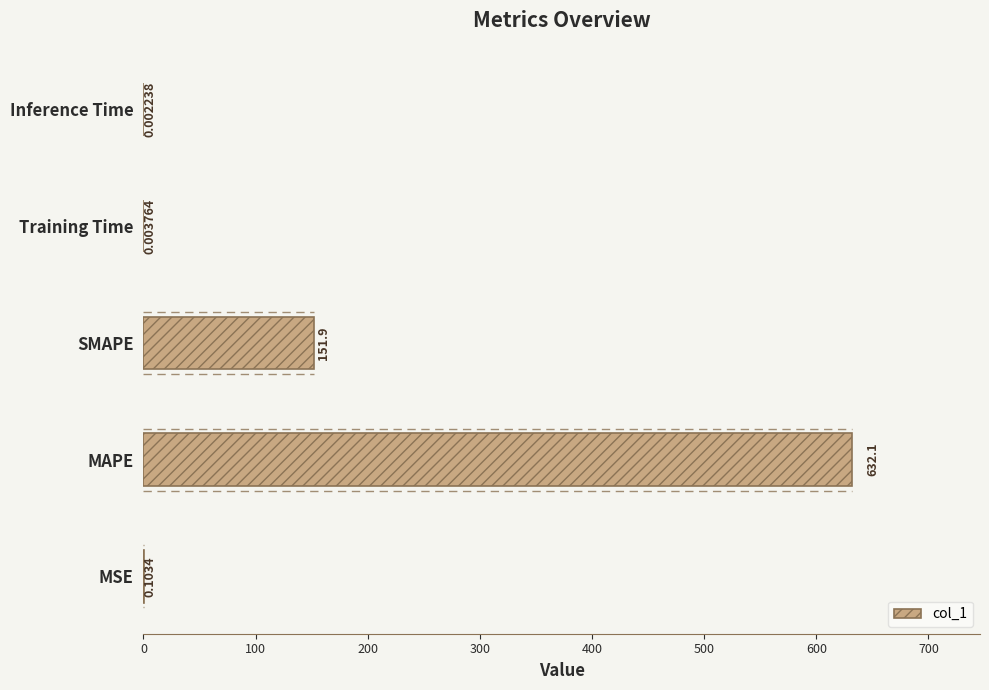

Which has a higher value, Inference Time or Training Time?

Training Time